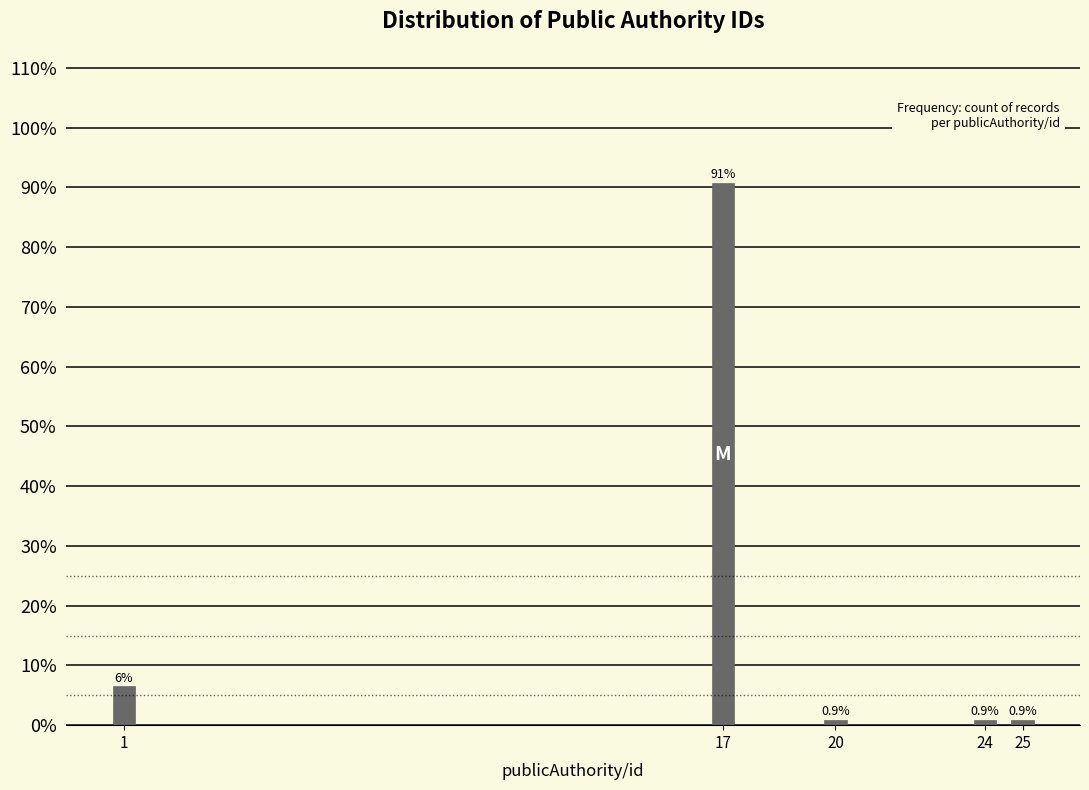

Reading left to right, extract all data points from this chart.

6.5	90.7	0.9	0.9	0.9